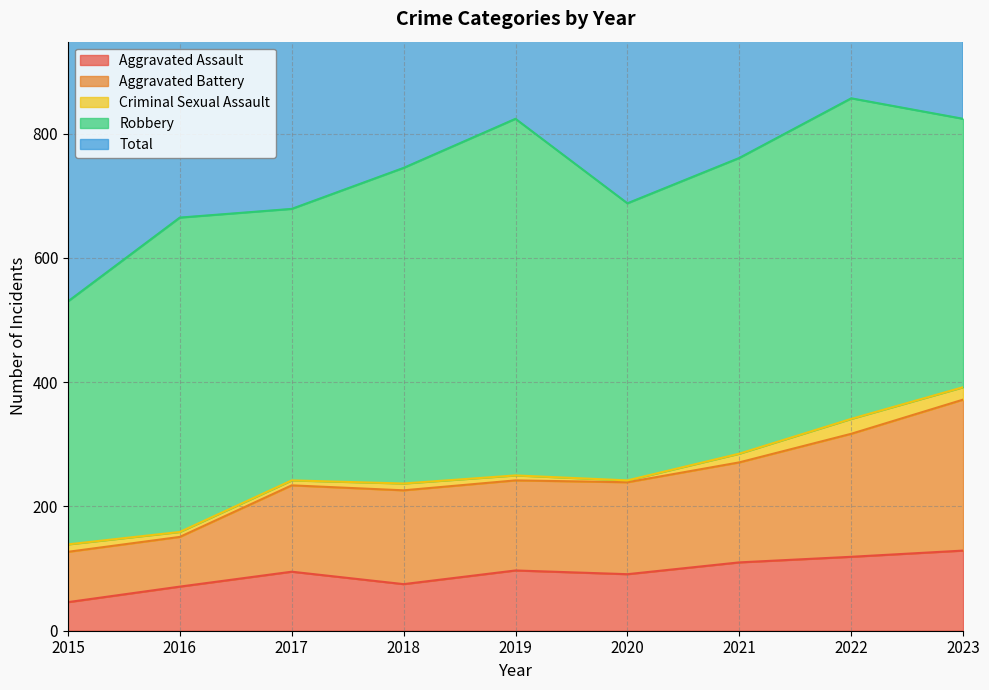

Which category has the lowest value in the Aggravated Assault series?

2015